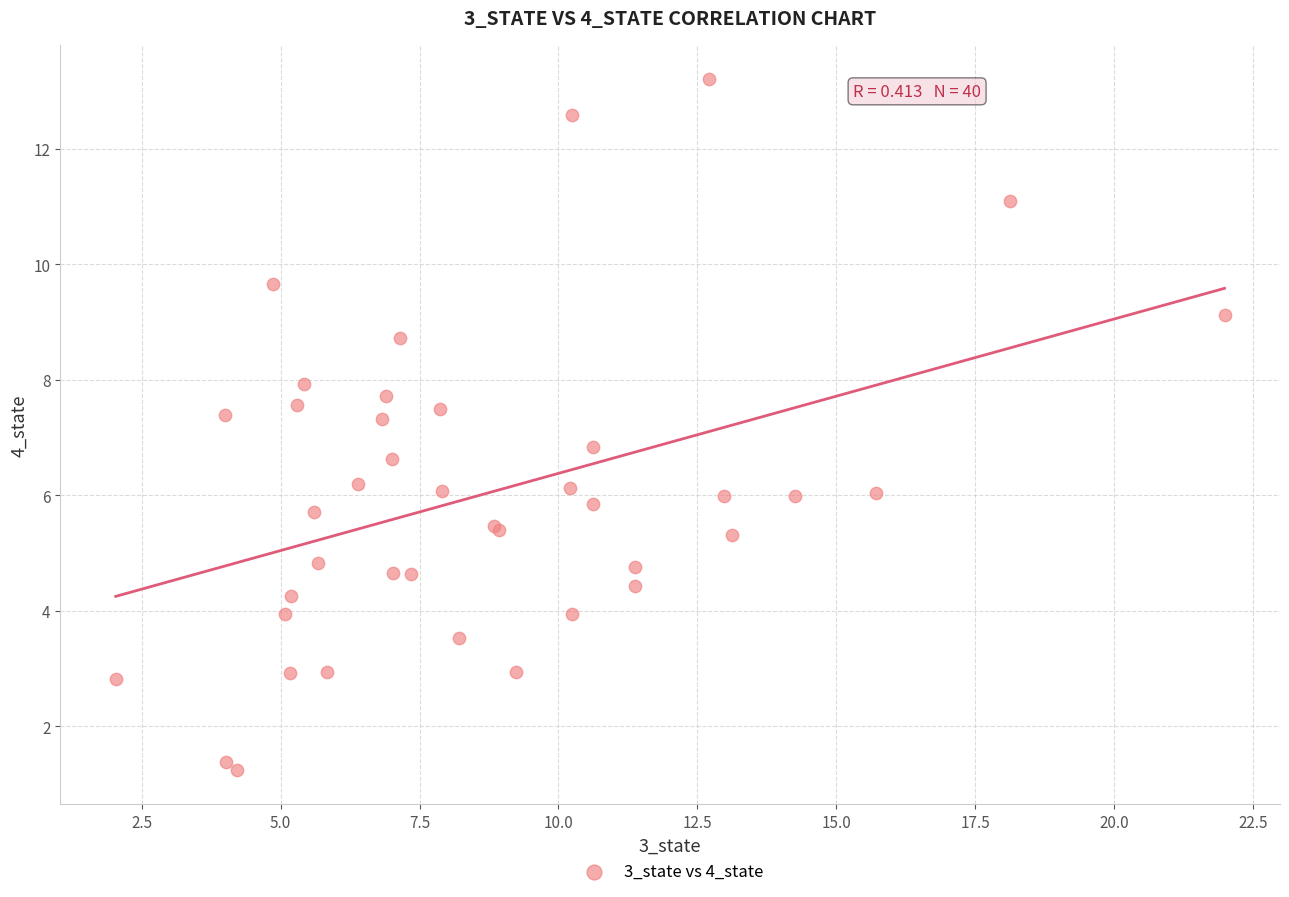

What Y value in the scatter plot is closest to 7?

6.8